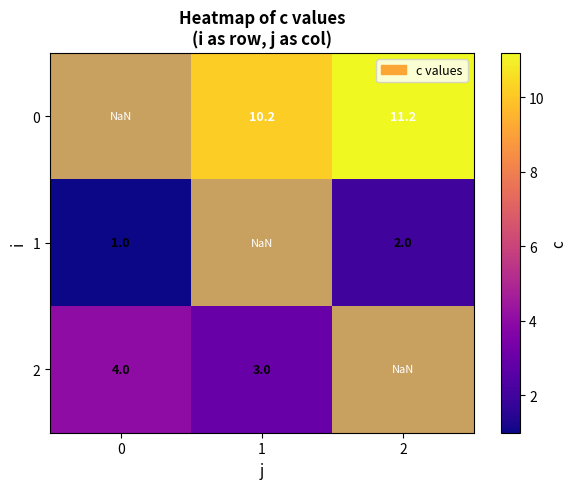

Is the value of 0 at 2 greater than the value of 2 at 0?

Yes